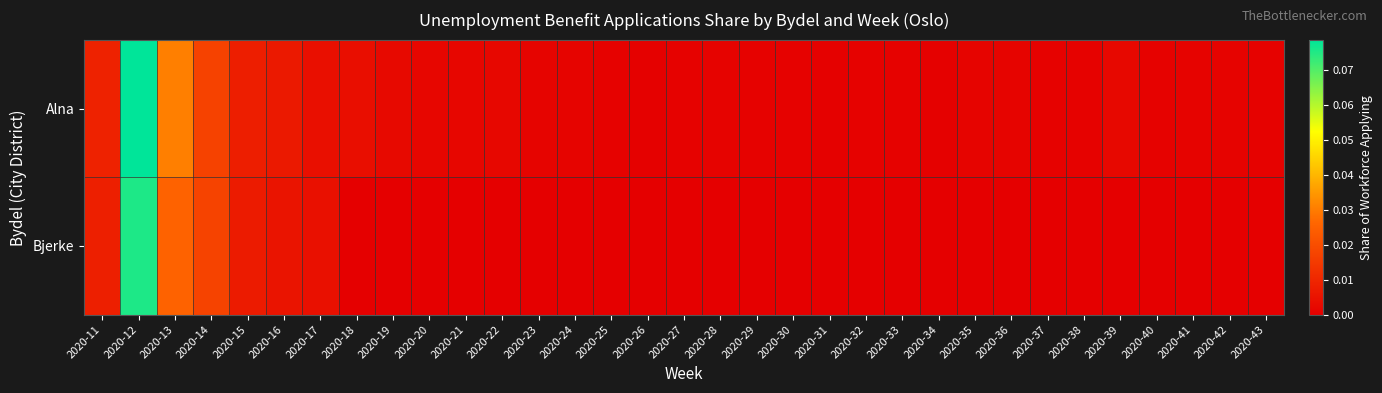

At how many categories does at least one series exceed 0?

33